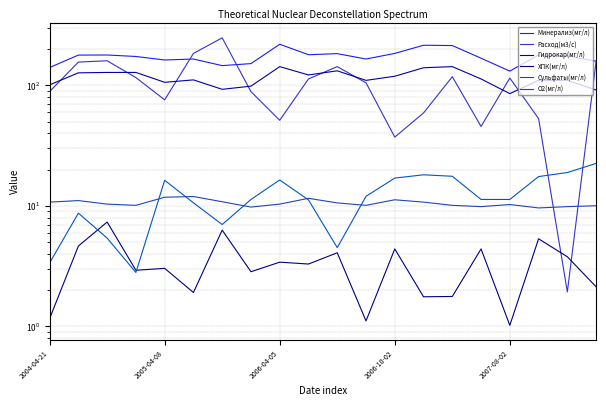

What is the label of the 11th point from the left?

10